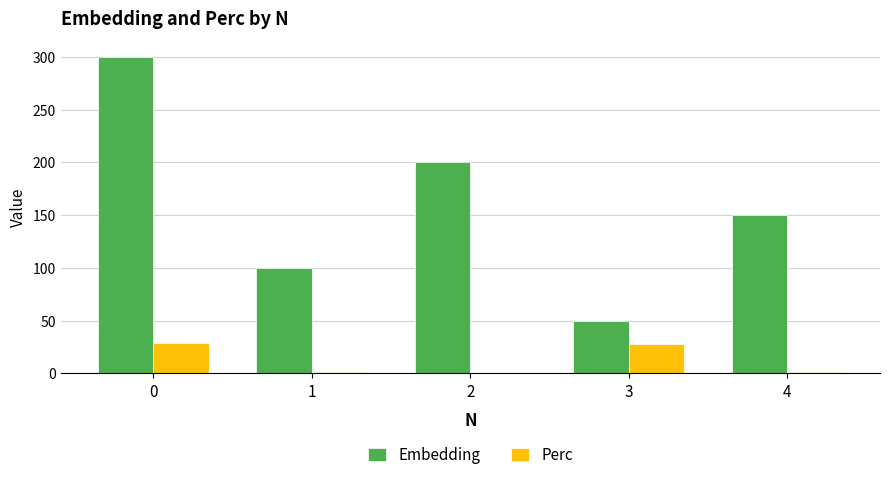

What is the sum of the Perc values at 3 and 2?

27.5